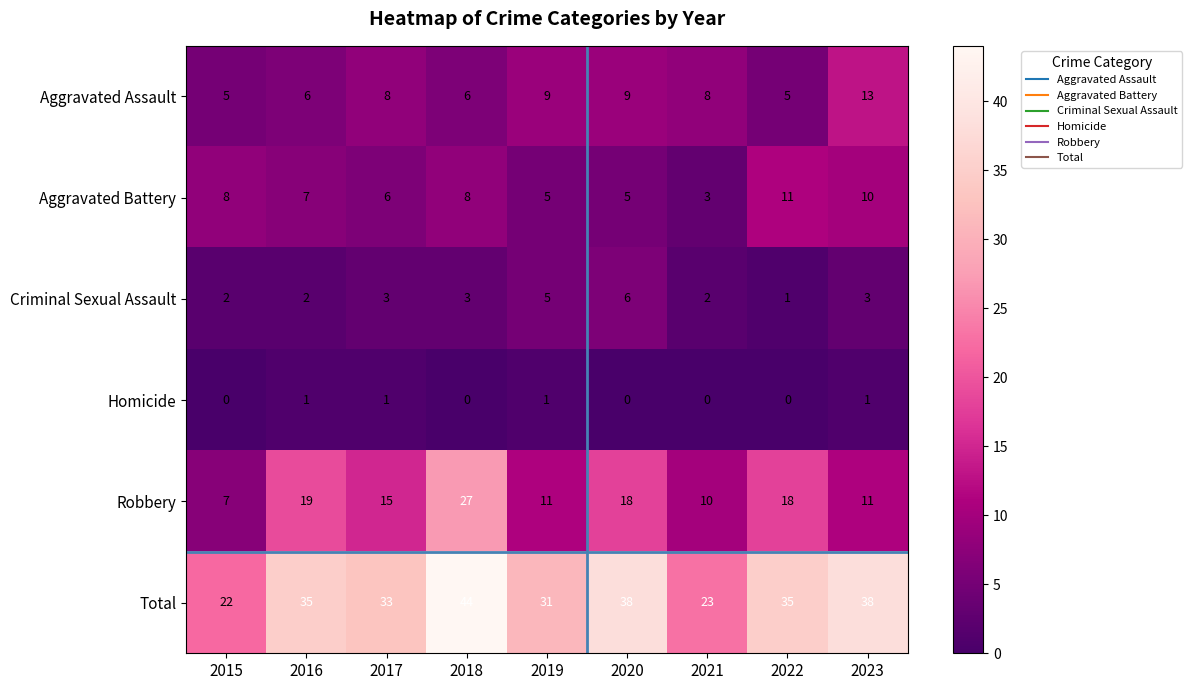

Where does the Aggravated Battery series first go above 7?

2015